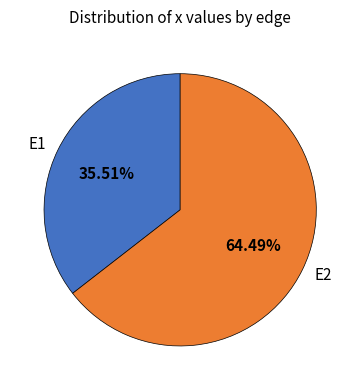

To the nearest percent, what is the difference between the E2 and E1 slice percentages?

29%